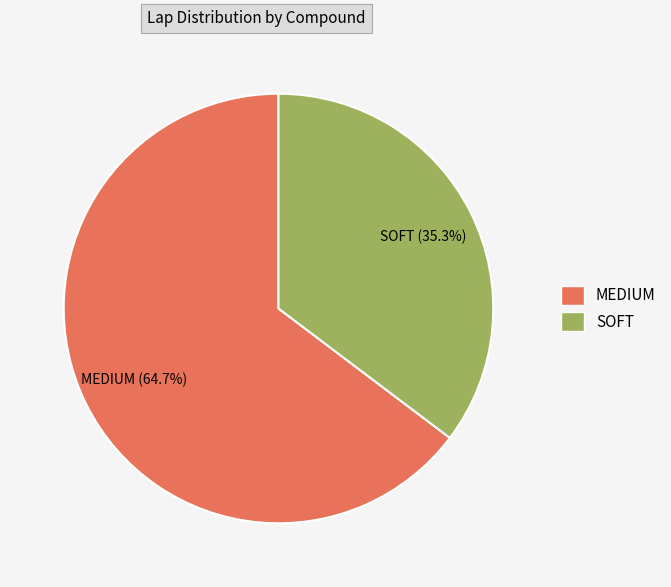

How many slices are in this pie chart?

2